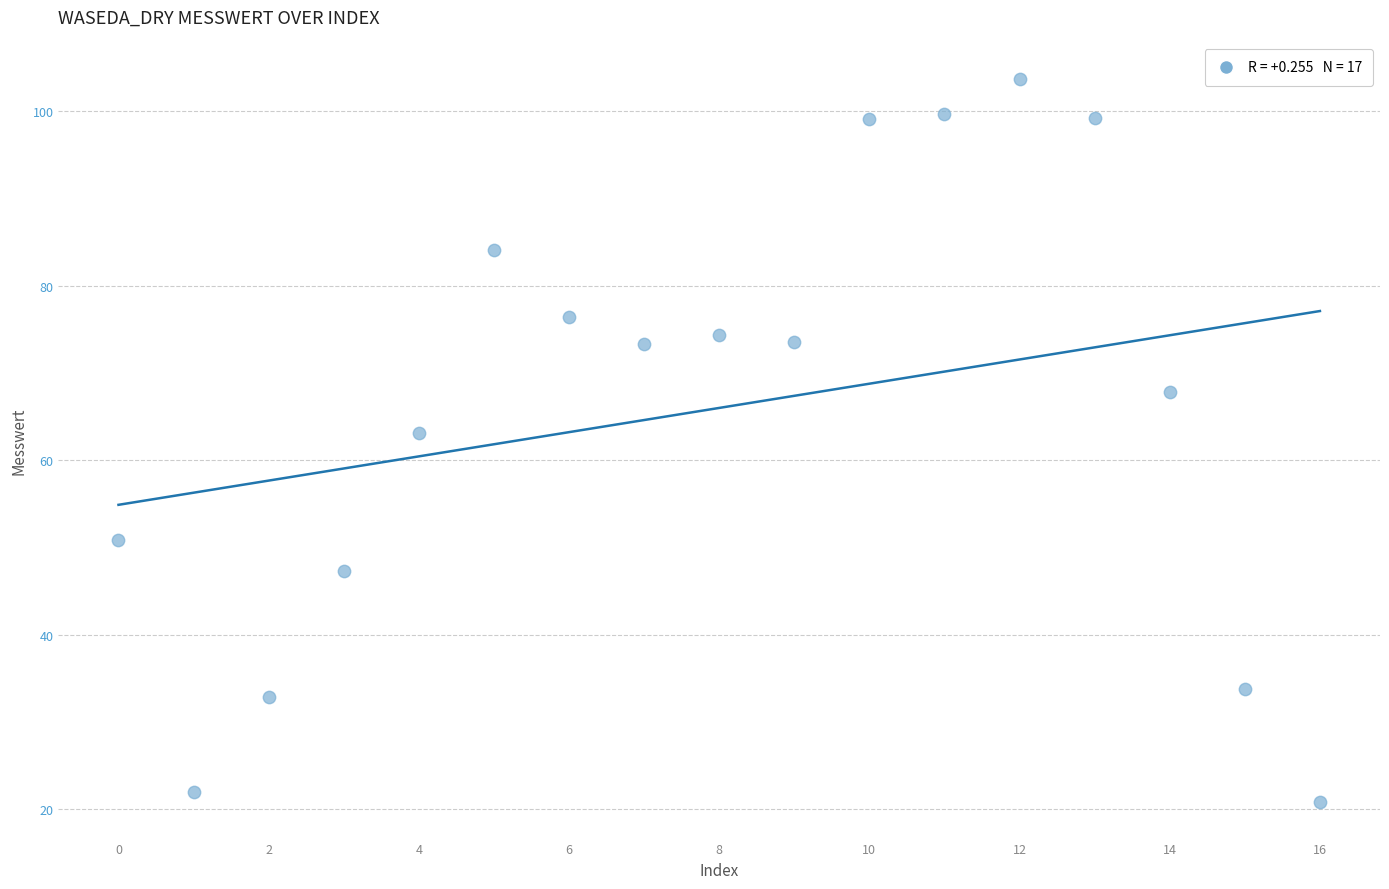

What Y value in the scatter plot is closest to 62?

63.1